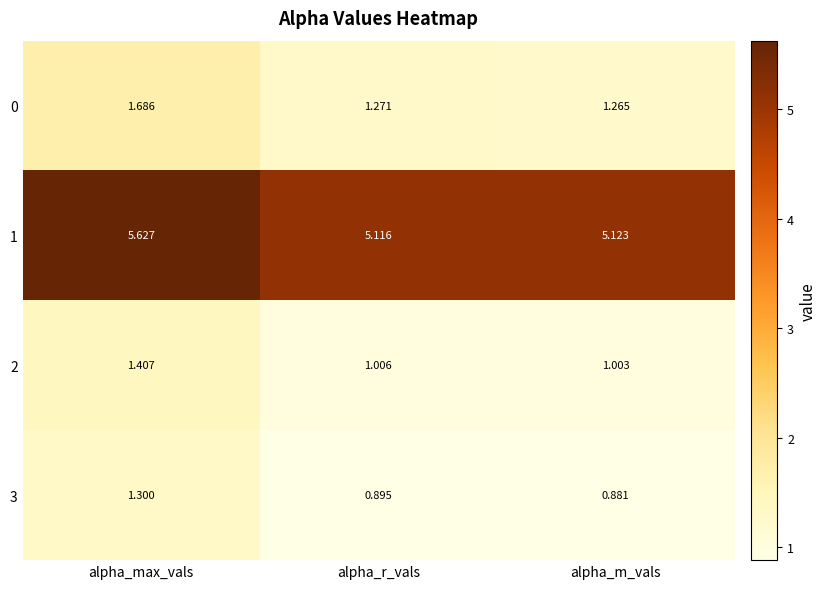

Which category has the lowest value in the 1 series?

alpha_r_vals